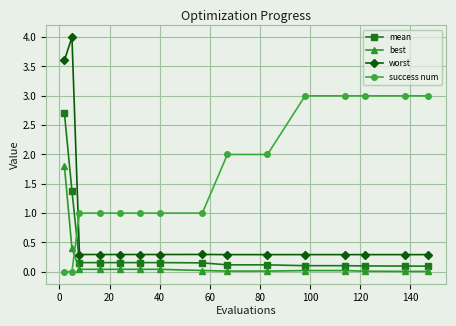

Which series has the widest spread of values?

worst